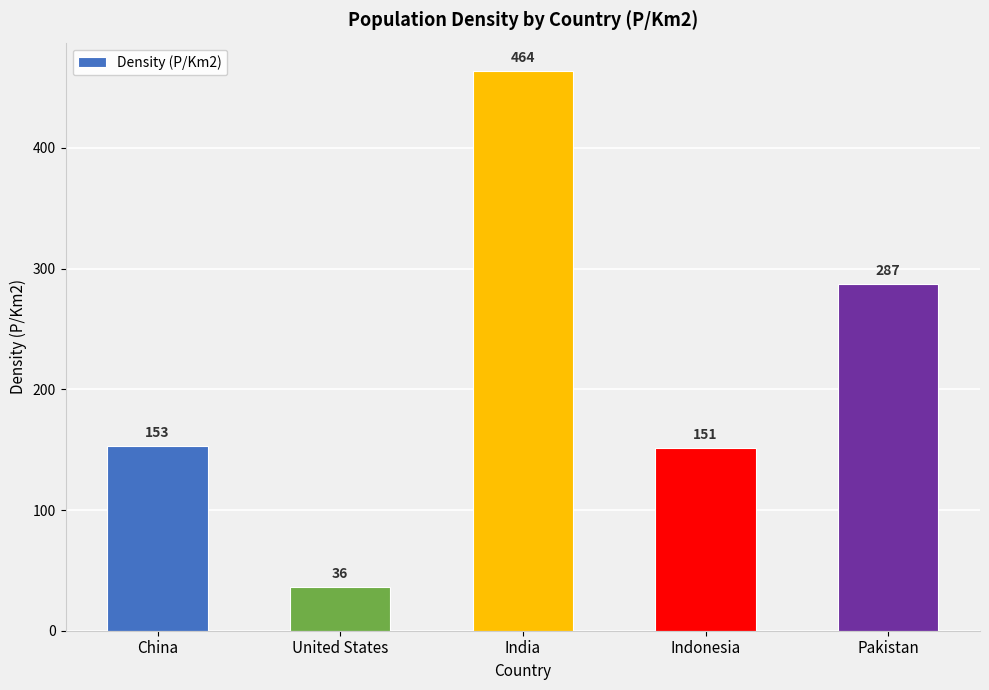

Which has a higher value, Indonesia or United States?

Indonesia